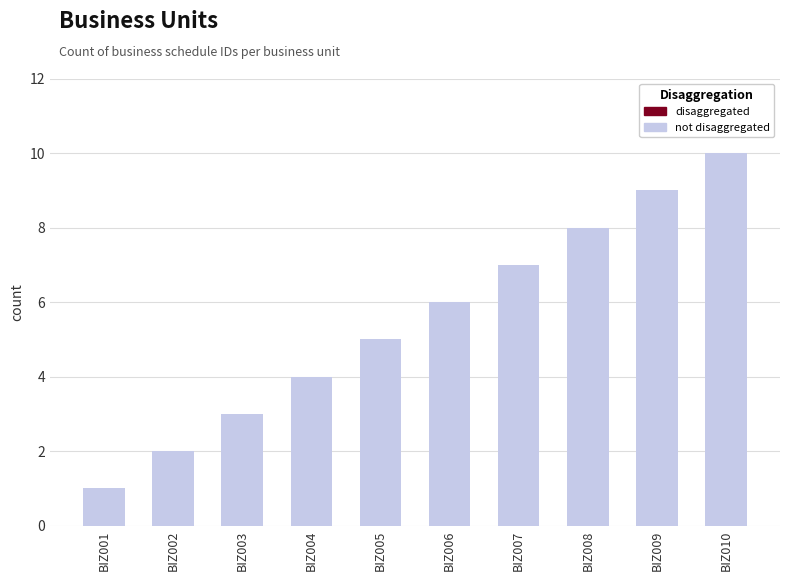

At which category does the chart reach its minimum across all series?

BIZ001